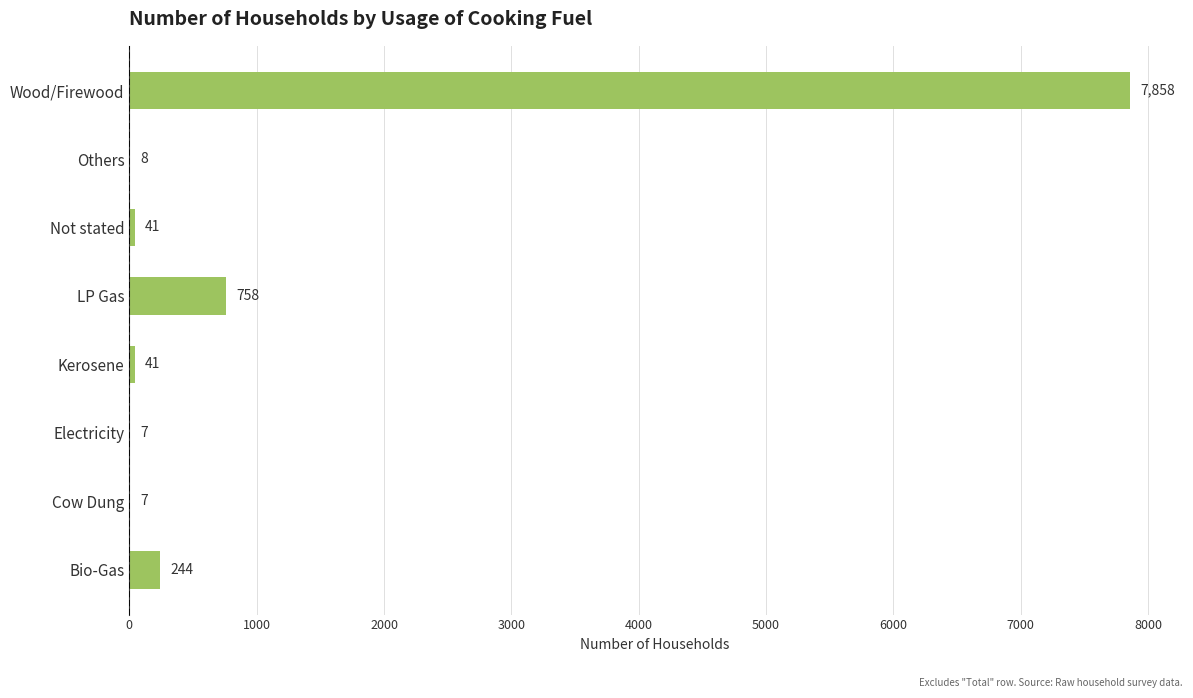

What is the sum of all values?

8964